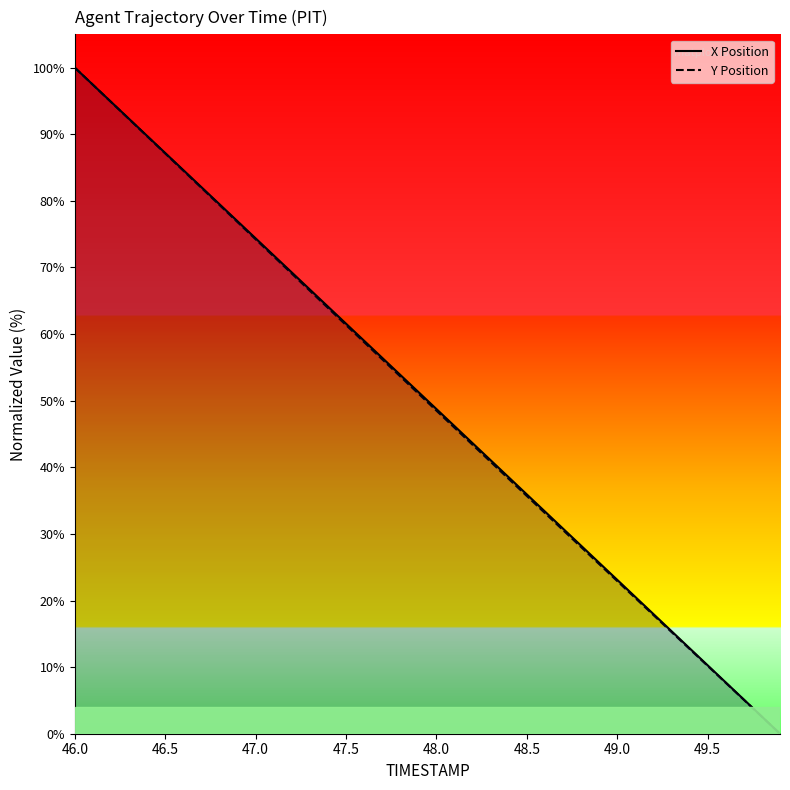

At which category is the sum across all series the highest?

46.0